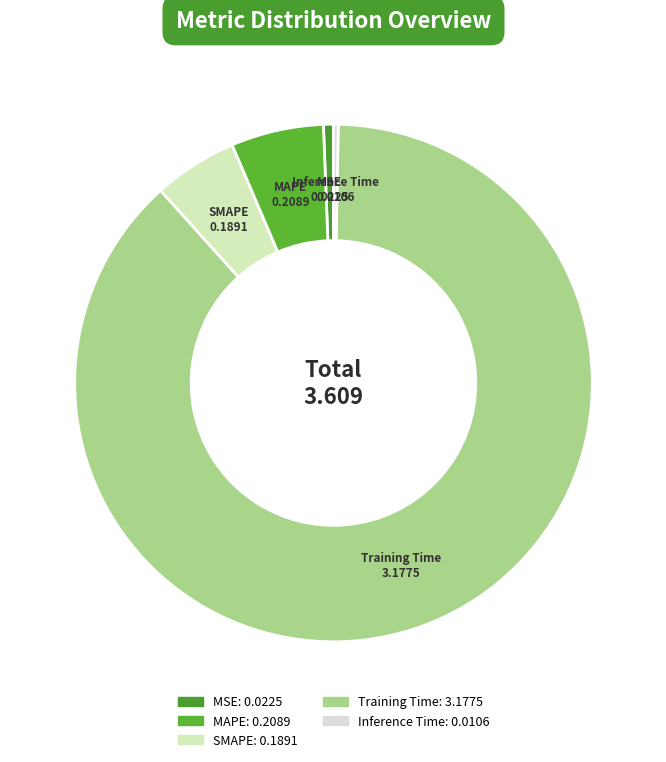

Which category has the biggest portion of the pie?

Training Time